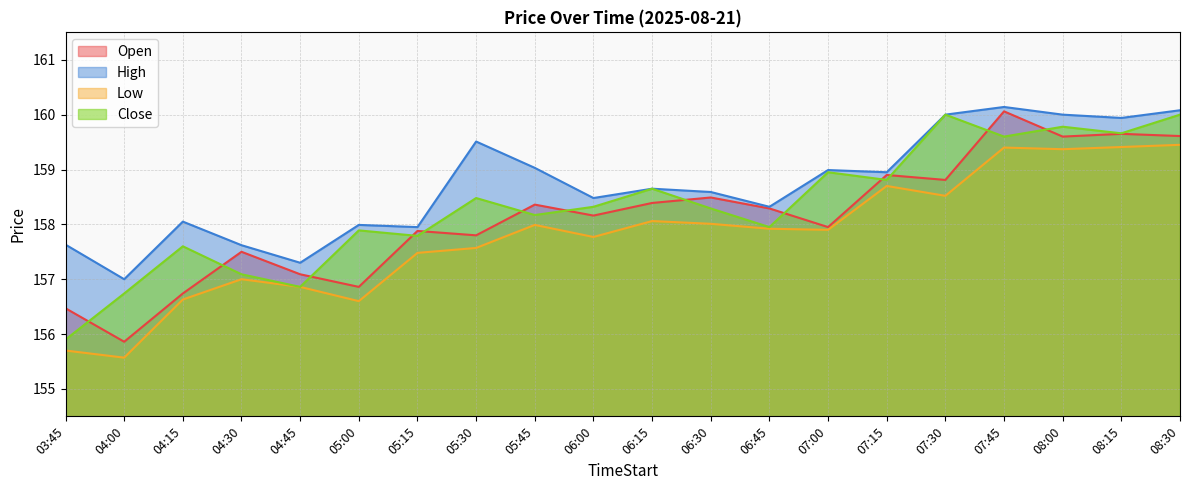

What is the total value across all series at 08:00?

638.8